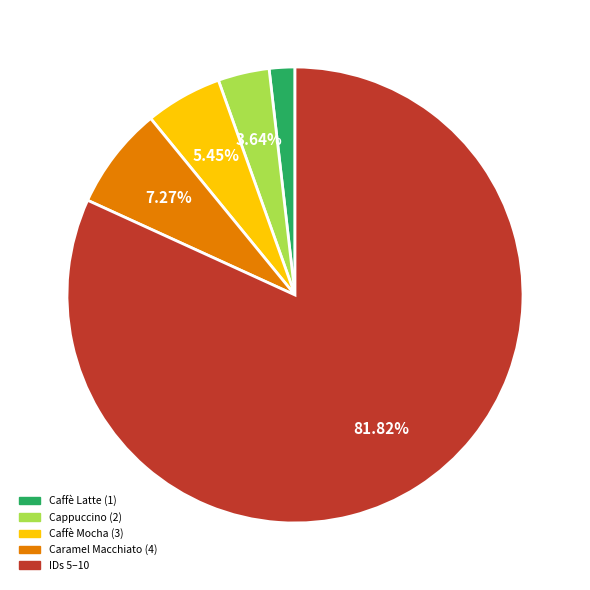

Does any single category account for the majority?

Yes